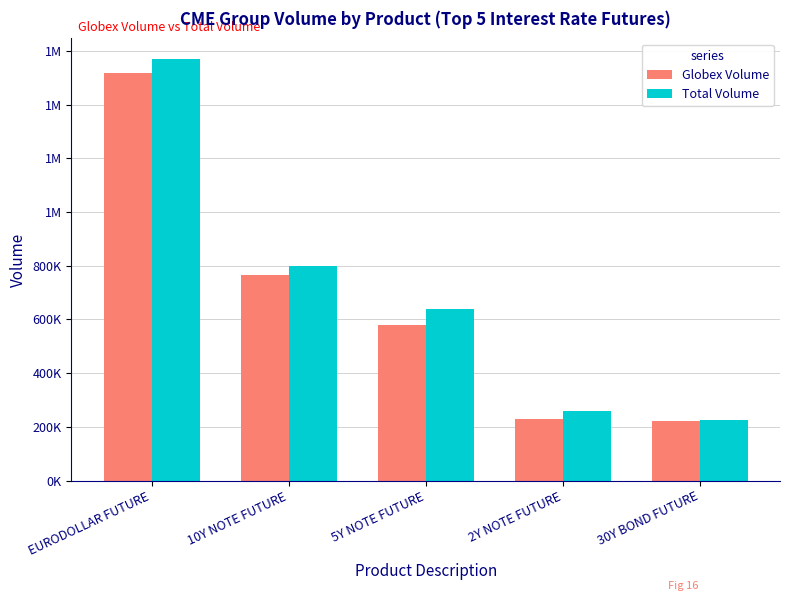

What are all the series names shown in the legend?

Globex Volume, Total Volume